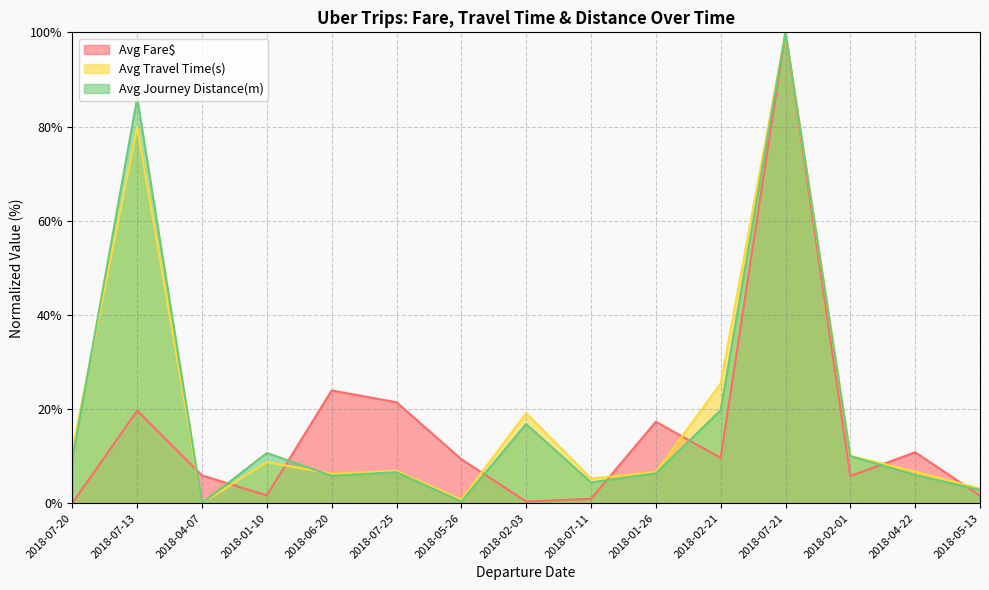

How many values in the Avg Fare$ series exceed 9?

8